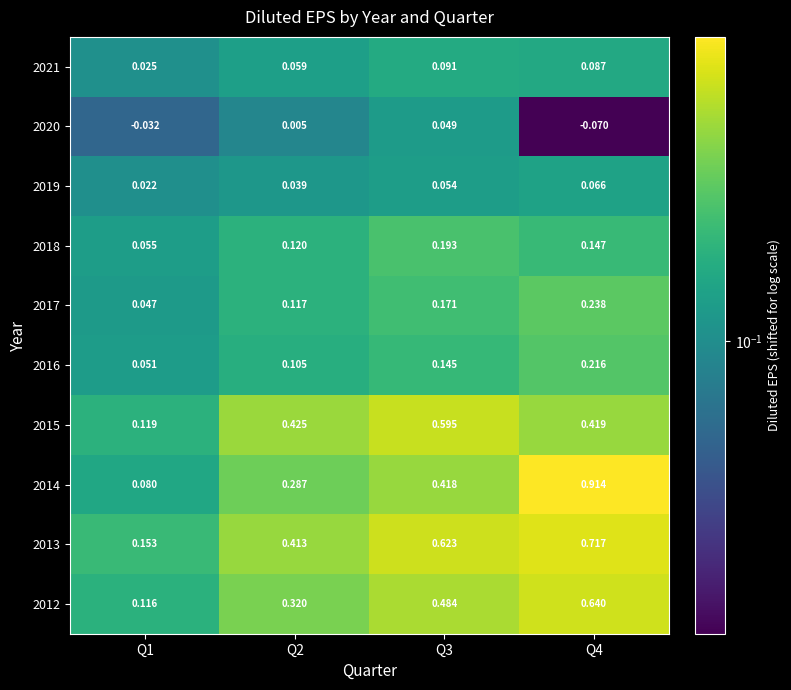

Is the value of 2021 at Q1 greater than the value of 2017 at Q3?

No